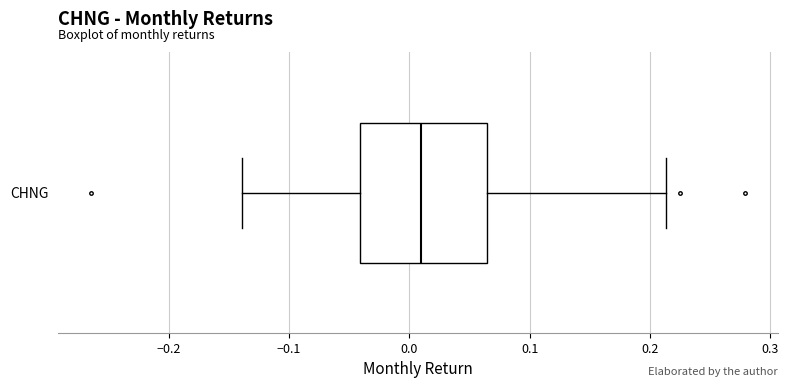

Read this box plot against the x-axis: the position of the median line, the range covered by the box, and the ends of both whiskers. The values are not printed on the chart, so give them approximately, as read against the axis.

median 0.01, box -0.04 to 0.06, whiskers -0.14 to 0.21